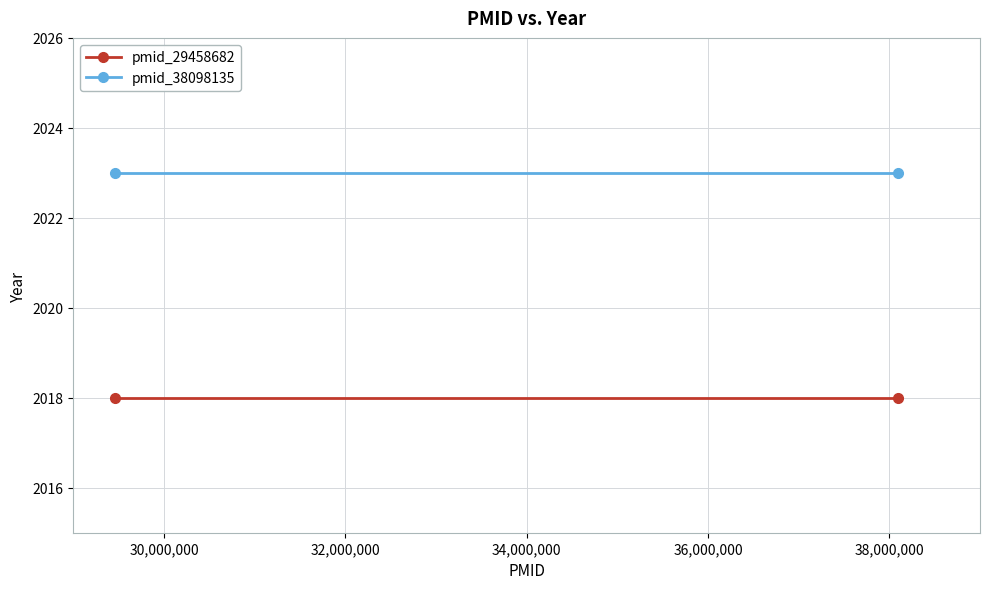

What is the average value of the pmid_38098135 series?

2023